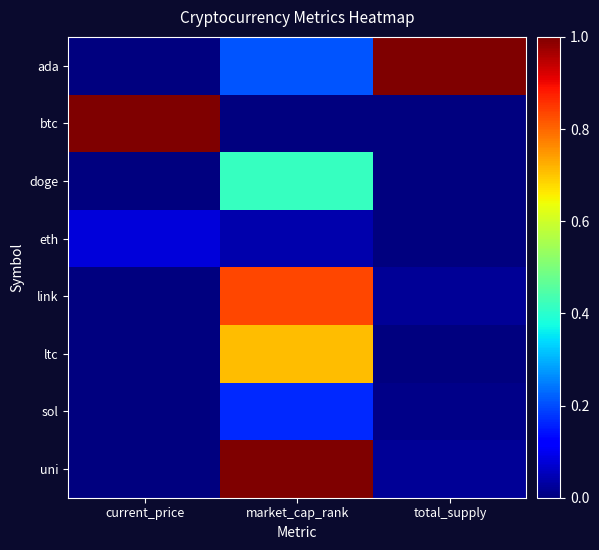

Between current_price and total_supply, which series saw the biggest shift?

ada